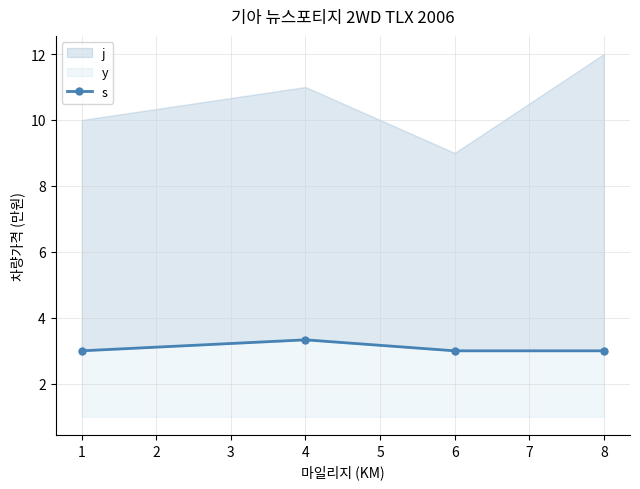

What is the change in value from 1 to 4?

+0.3